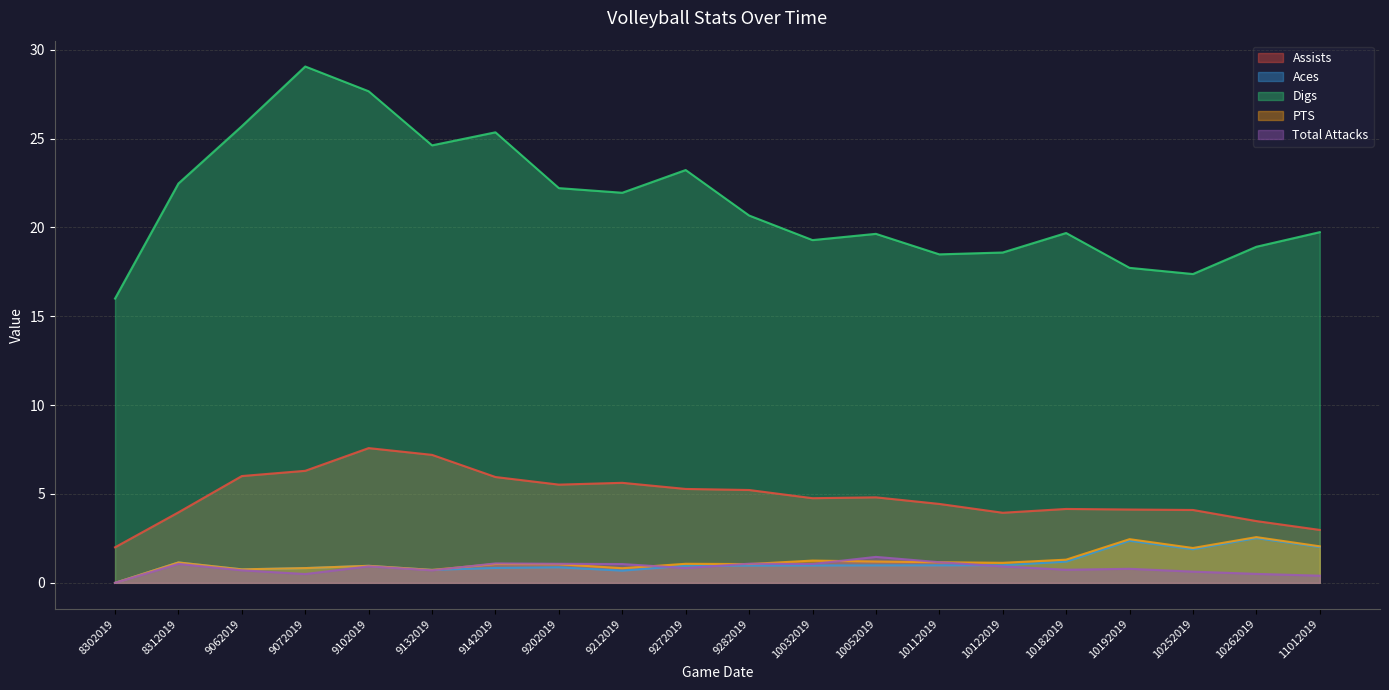

How many data points in Digs are less than 20?

10